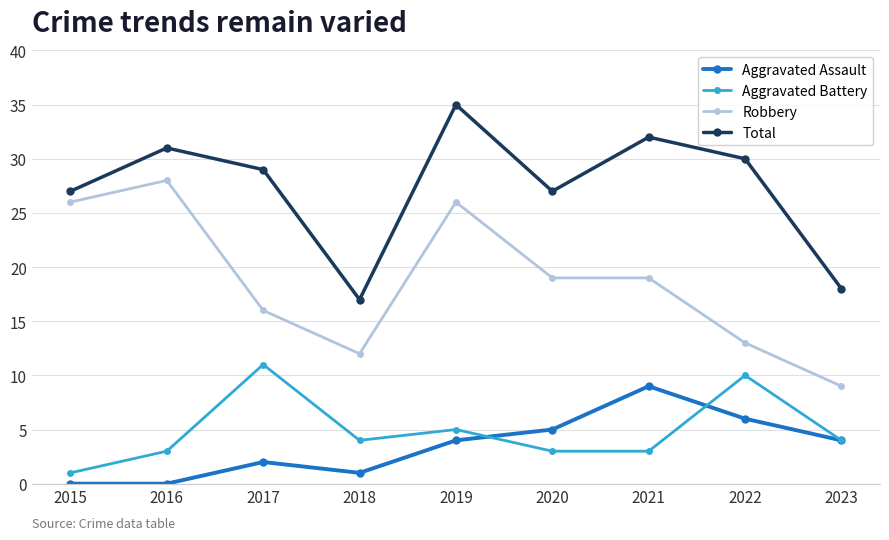

At which category does Robbery reach its first local valley?

2018